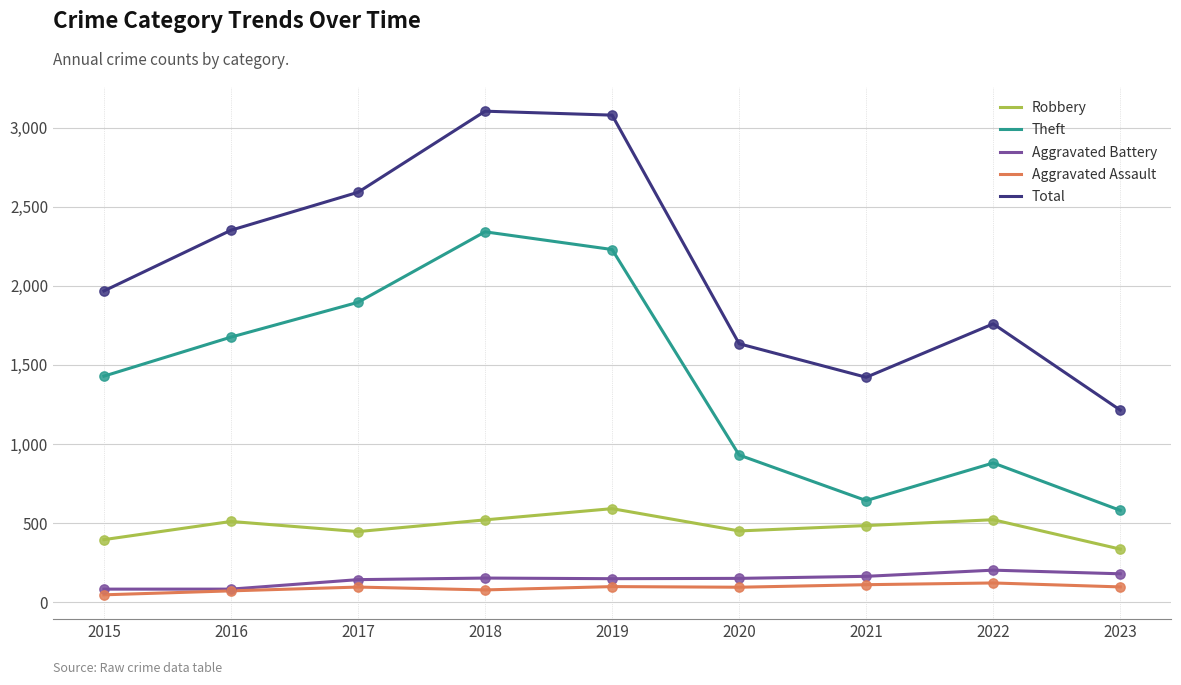

Which series has the largest range (max minus min)?

Total